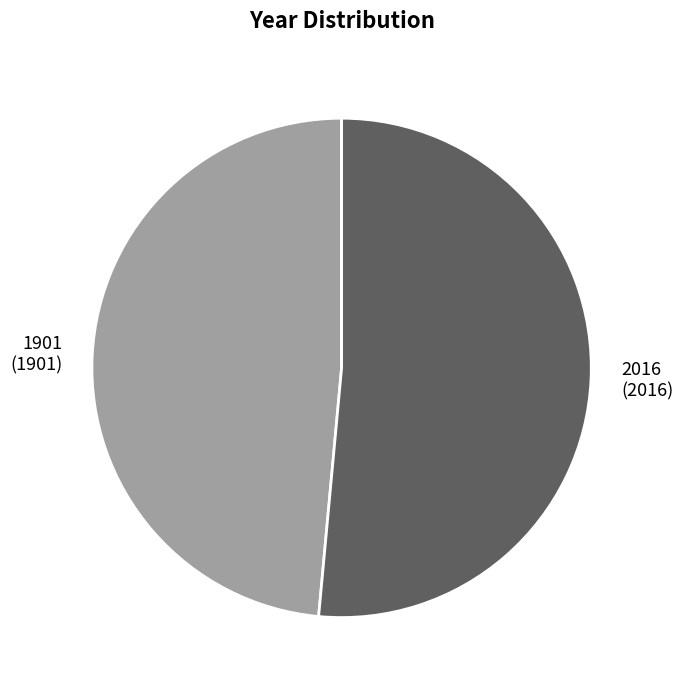

Rank the categories by value from highest to lowest.

2016, 1901